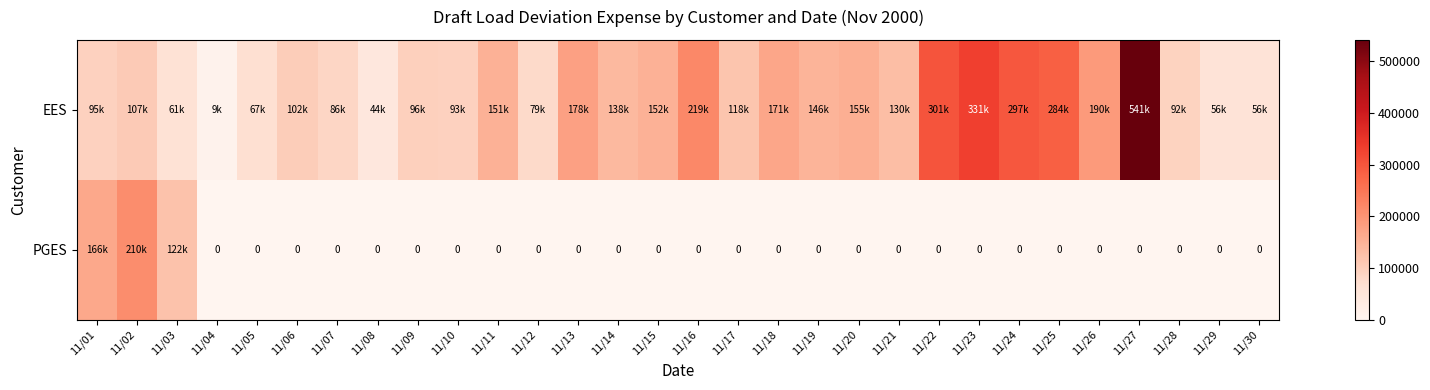

How many series are shown in this chart?

2